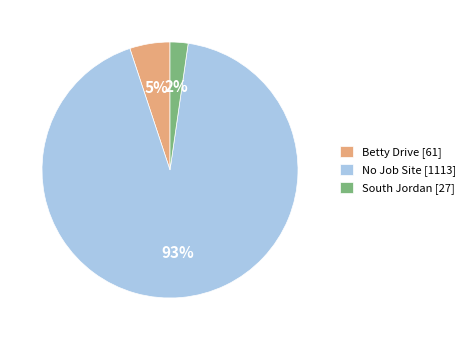

To the nearest percent, what is the combined percentage of No Job Site and South Jordan?

95%